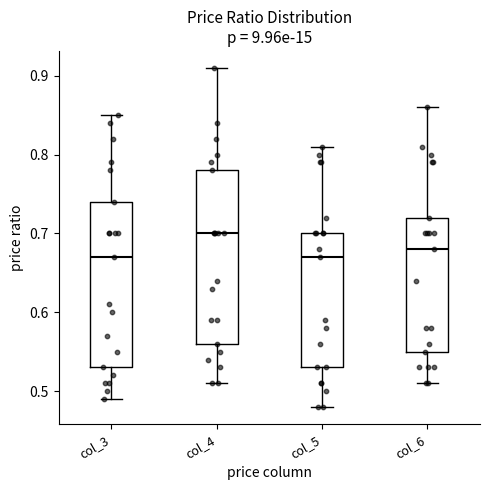

Reading left to right, read every box against the y-axis: the position of its median line, the range the box covers, and the ends of its whiskers. The values are not printed on the chart, so give them approximately, as read against the axis.

col_3: median 0.67, box 0.53 to 0.74, whiskers 0.49 to 0.85
col_4: median 0.70, box 0.56 to 0.78, whiskers 0.51 to 0.91
col_5: median 0.67, box 0.53 to 0.70, whiskers 0.48 to 0.81
col_6: median 0.68, box 0.55 to 0.72, whiskers 0.51 to 0.86